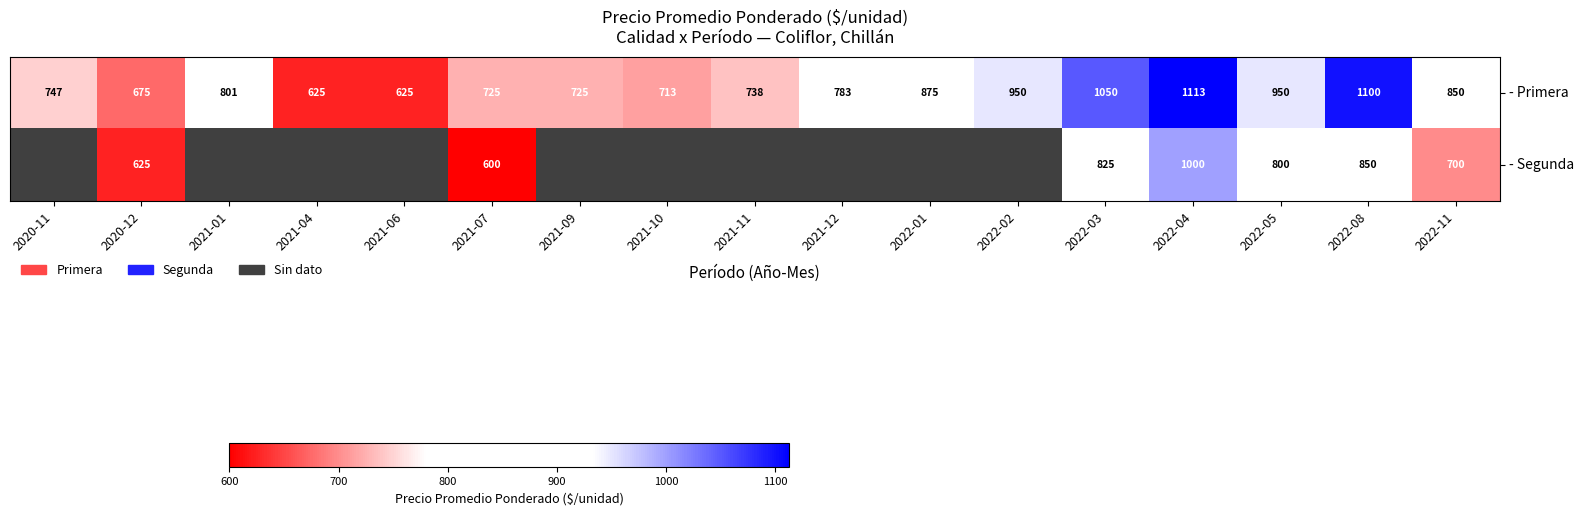

What is the minimum value shown in the chart?

600.0